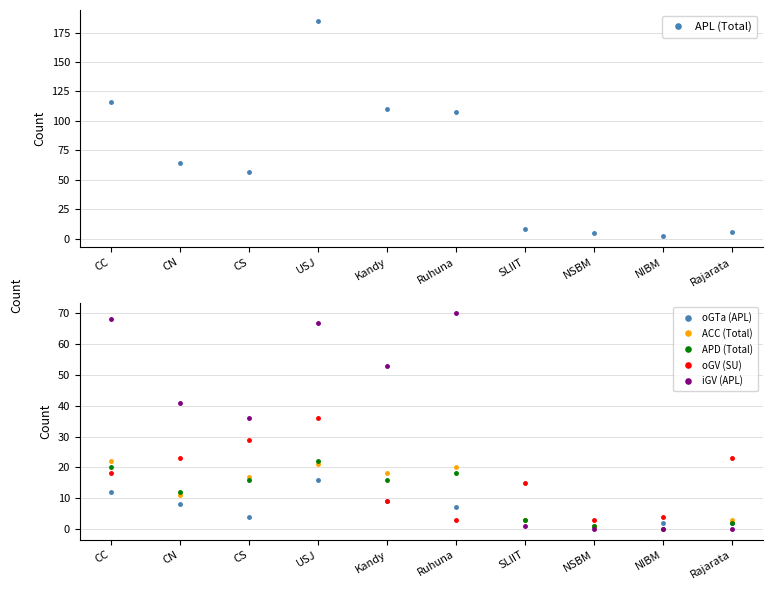

List the series in order of their peak value, lowest first.

oGTa (APL), ACC (Total), APD (Total), oGV (SU), iGV (APL), APL (Total)